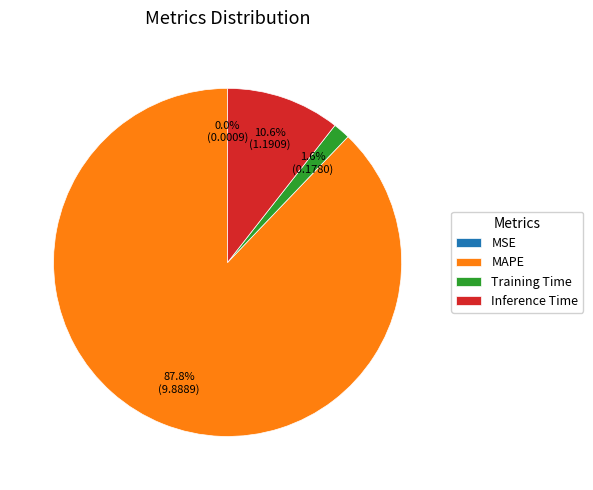

What percentage is NOT represented by MAPE?

12.2%